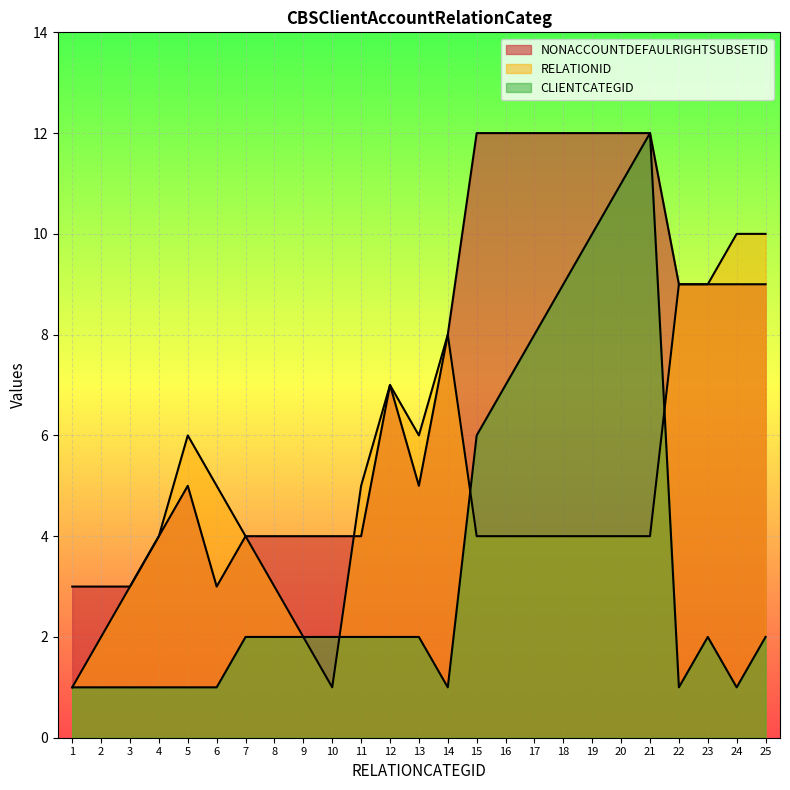

Which has a higher value, 3 or 17?

17